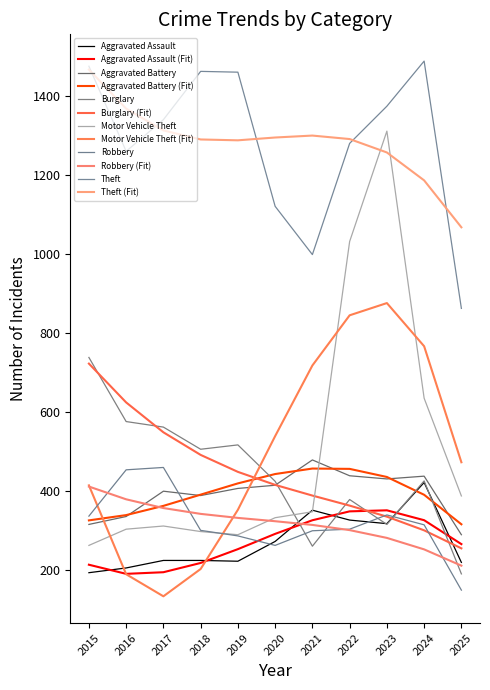

Reading left to right, extract all data points from this chart.

Aggravated Assault: 2015=194	2016=206	2017=225	2018=225	2019=223	2020=273	2021=352	2022=327	2023=318	2024=422	2025=220
Aggravated Battery: 2015=316	2016=336	2017=400	2018=389	2019=407	2020=415	2021=479	2022=439	2023=431	2024=438	2025=290
Burglary: 2015=738	2016=576	2017=562	2018=506	2019=517	2020=425	2021=261	2022=379	2023=316	2024=426	2025=191
Motor Vehicle Theft: 2015=263	2016=304	2017=312	2018=298	2019=290	2020=333	2021=348	2022=1031	2023=1310	2024=635	2025=388
Robbery: 2015=337	2016=454	2017=460	2018=301	2019=287	2020=263	2021=300	2022=304	2023=340	2024=315	2025=150
Theft: 2015=1474	2016=1259	2017=1339	2018=1461	2019=1459	2020=1120	2021=998	2022=1279	2023=1373	2024=1487	2025=862